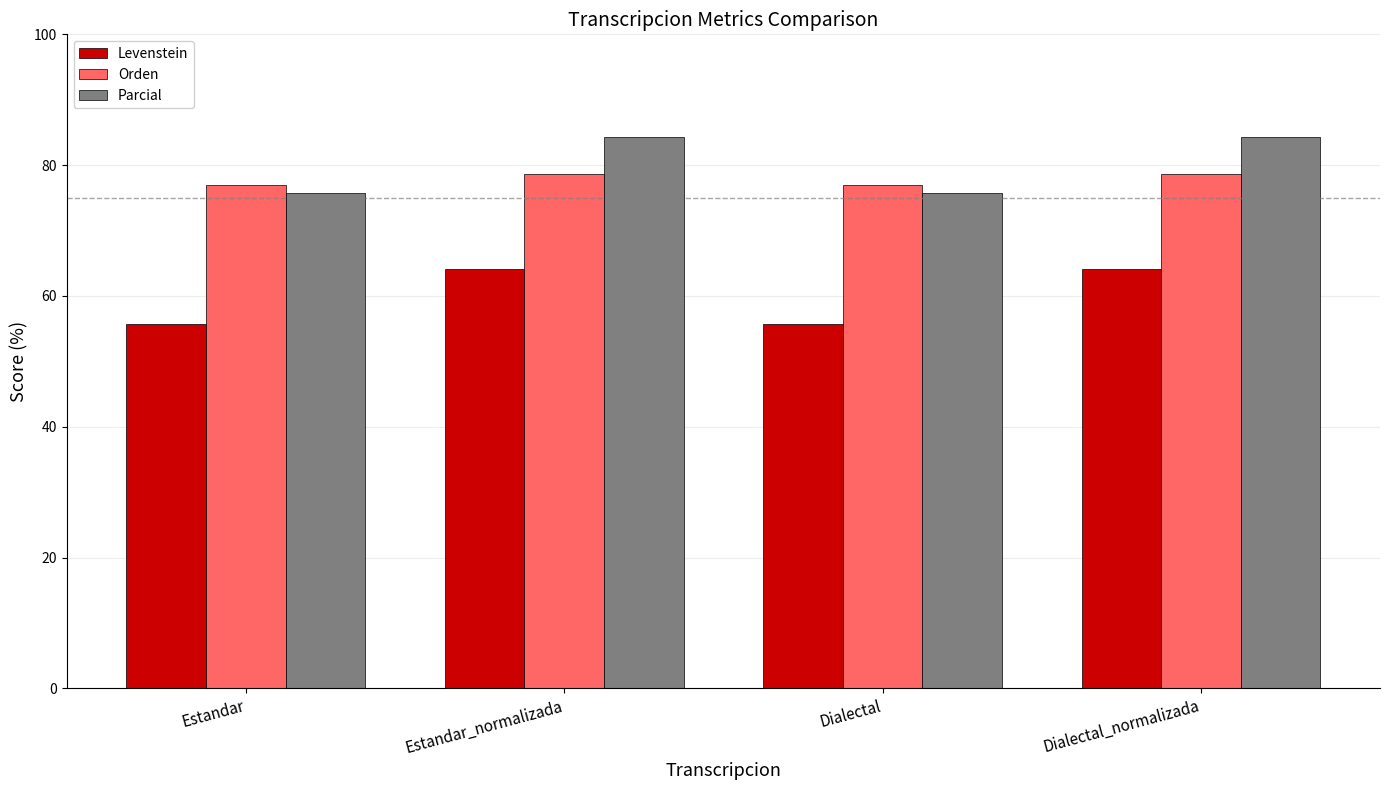

Which series changed the most between Estandar and Estandar_normalizada?

Parcial